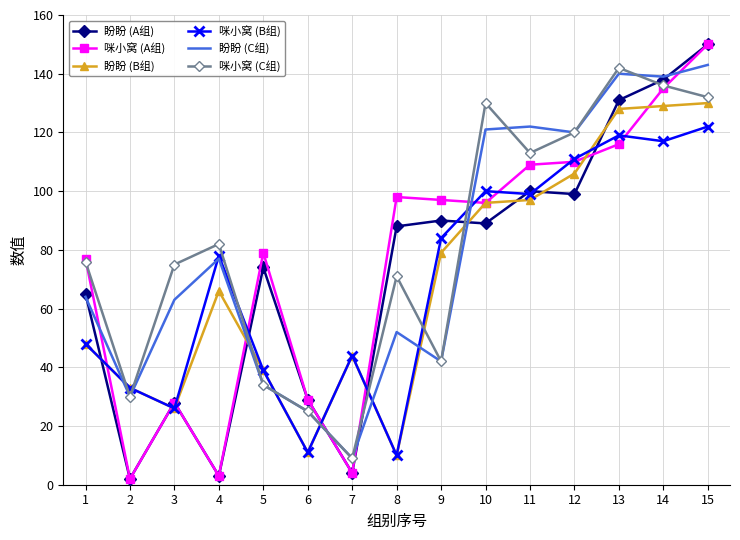

What is the sum of the 咪小窝 (C组) values at 12 and 7?

129